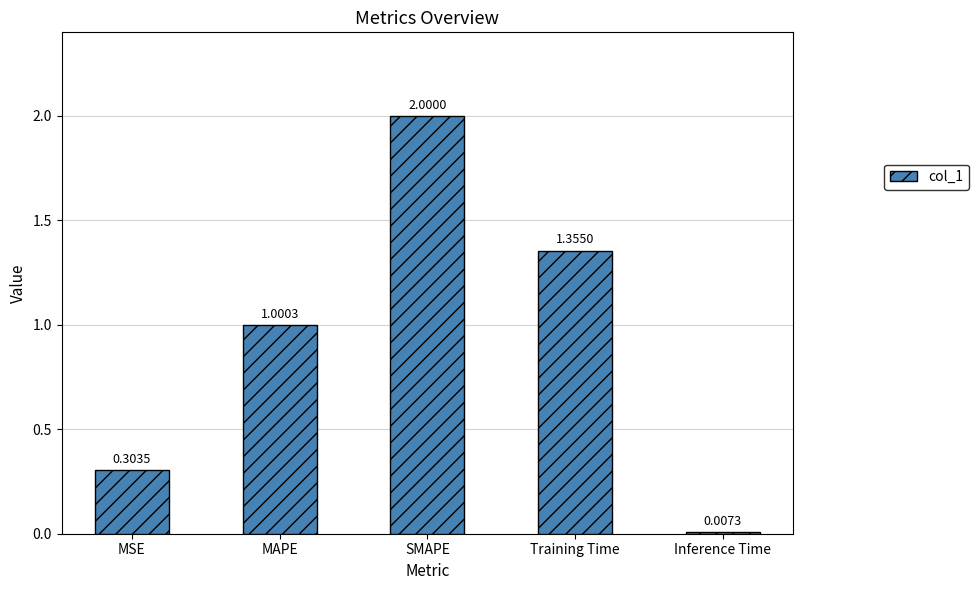

Where does the data first go above 1?

MAPE